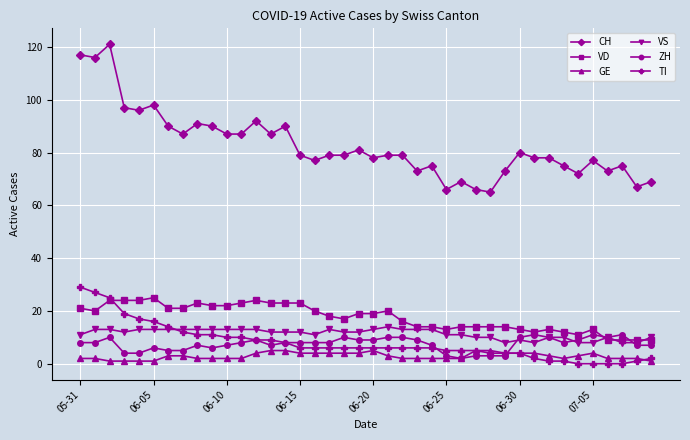

Which series has the largest range (max minus min)?

CH